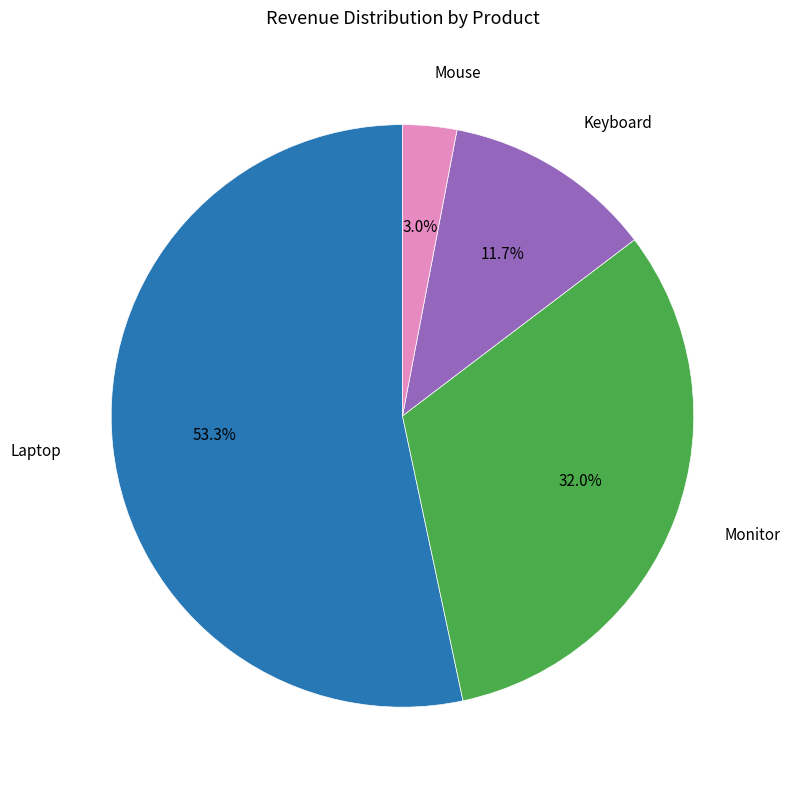

Does any single category account for the majority?

Yes